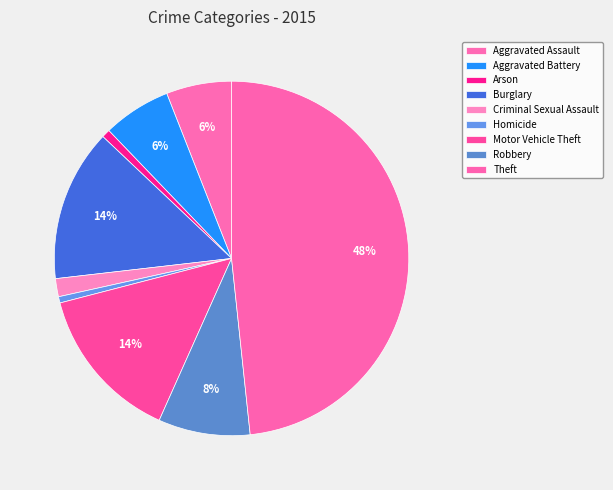

True or false: Aggravated Battery accounts for 6% of the total.

True